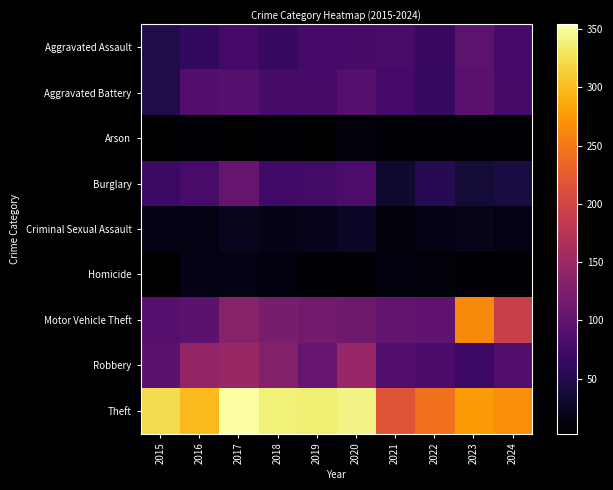

Which series has the largest range (max minus min)?

Motor Vehicle Theft